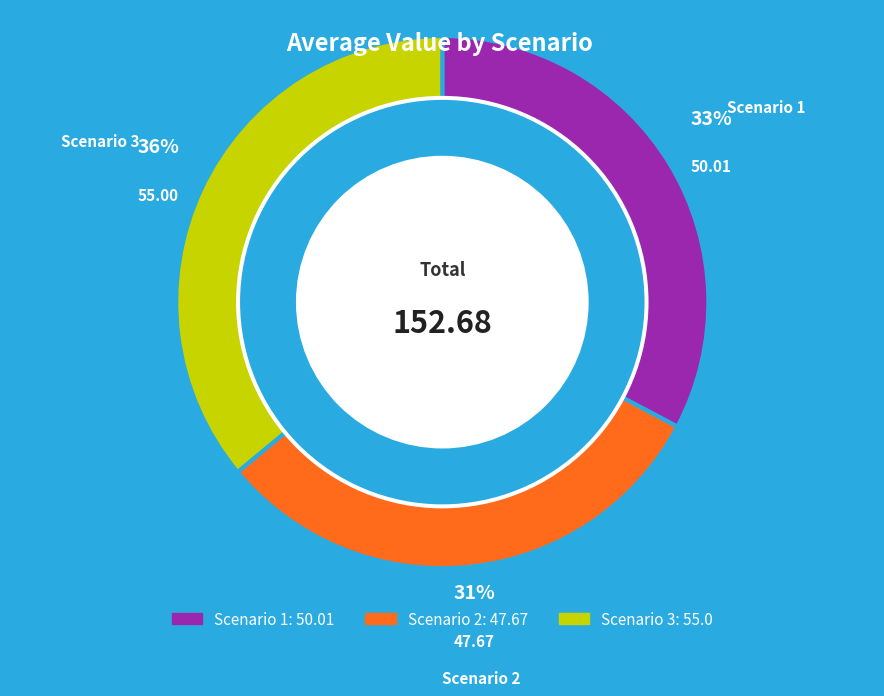

Does any single category account for the majority?

No